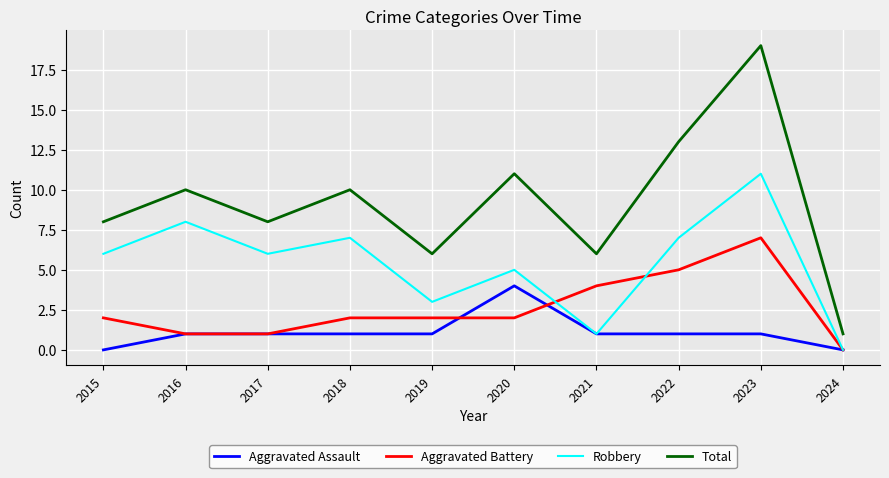

What is the approximate value of Total at 2023?

19